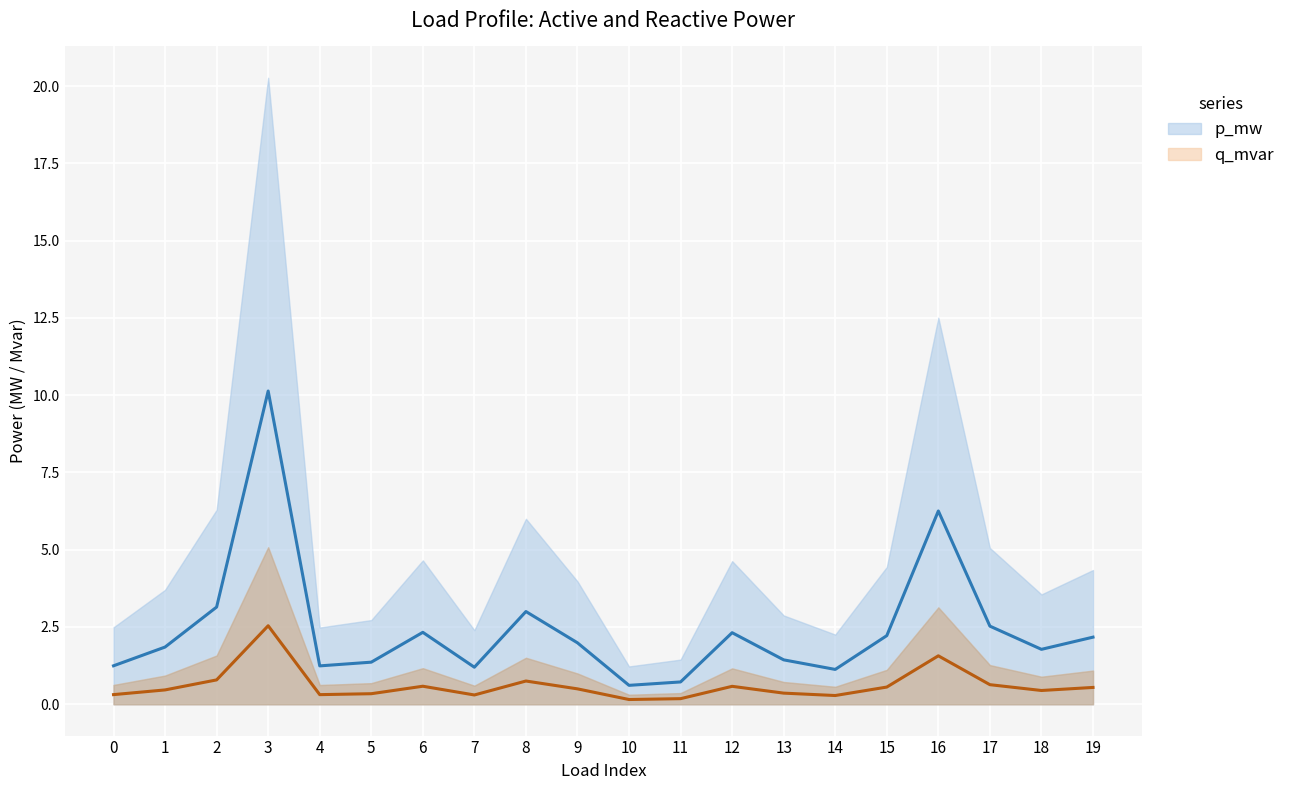

What is the difference between the maximum and minimum values in the q_mvar series?

2.4